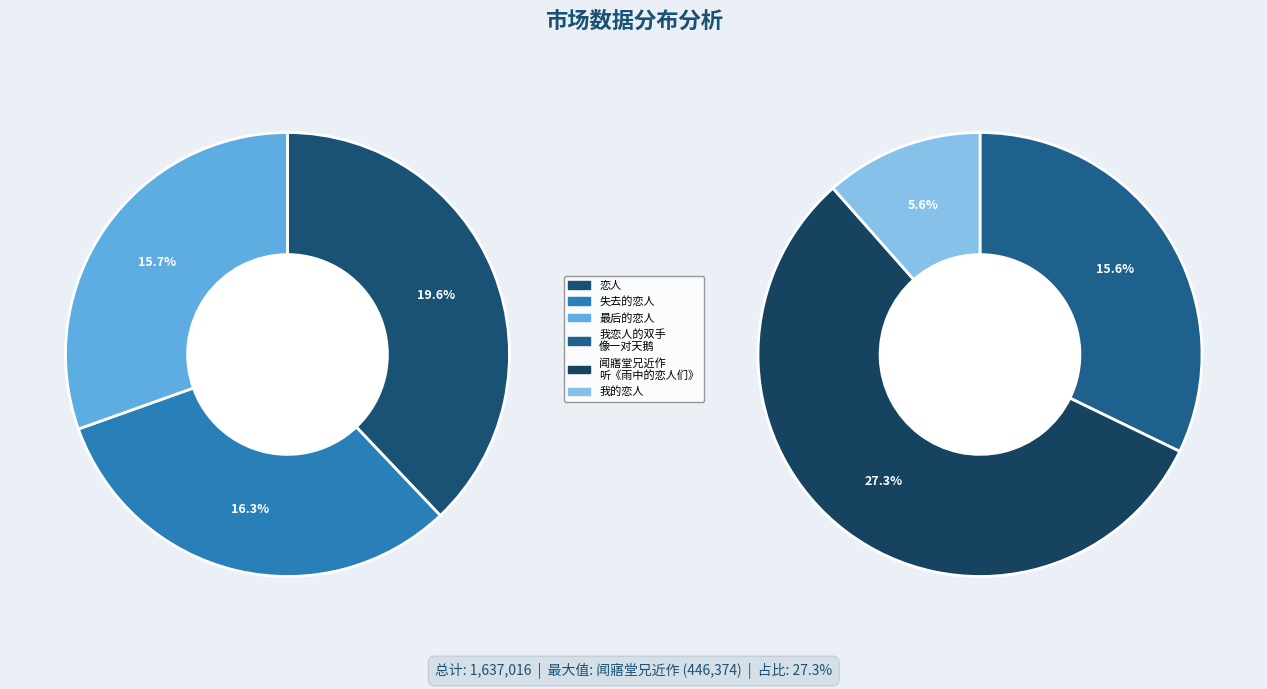

To the nearest percent, what percentage of the pie is 失去的恋人?

16%